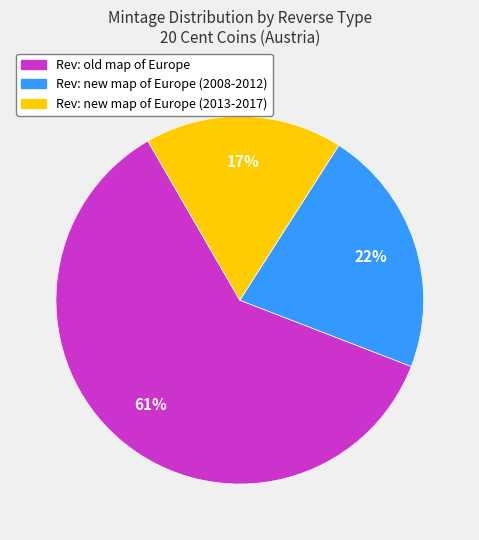

Does any single category account for the majority?

Yes